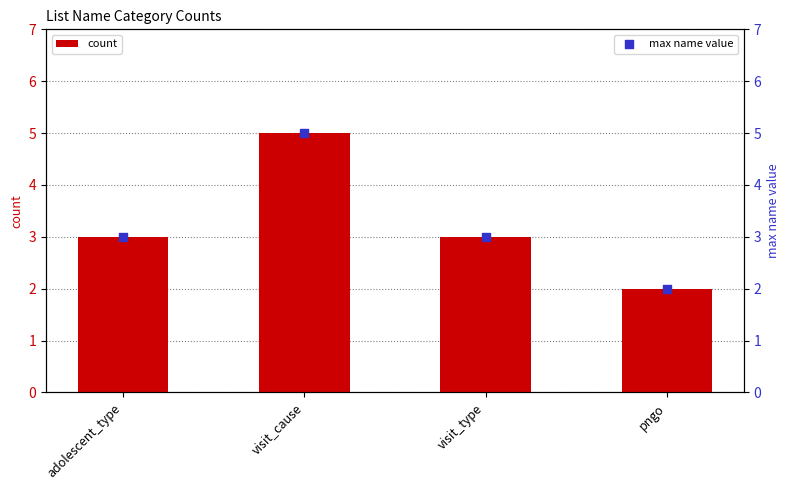

Which series has the largest total across all categories?

count